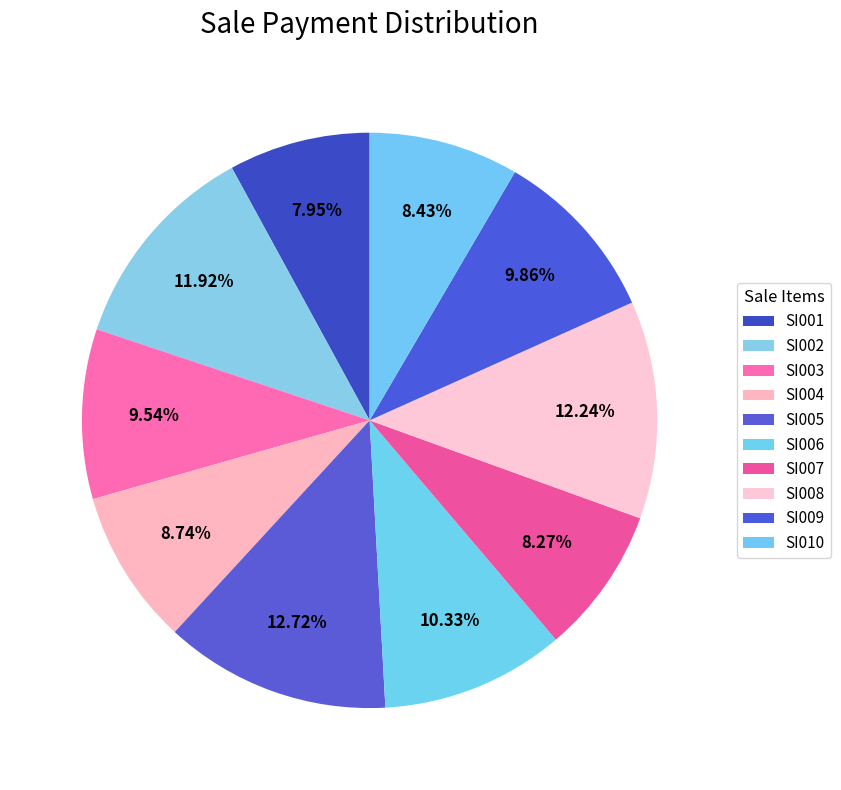

Rank the categories by value from highest to lowest.

SI005, SI008, SI002, SI006, SI009, SI003, SI004, SI010, SI007, SI001